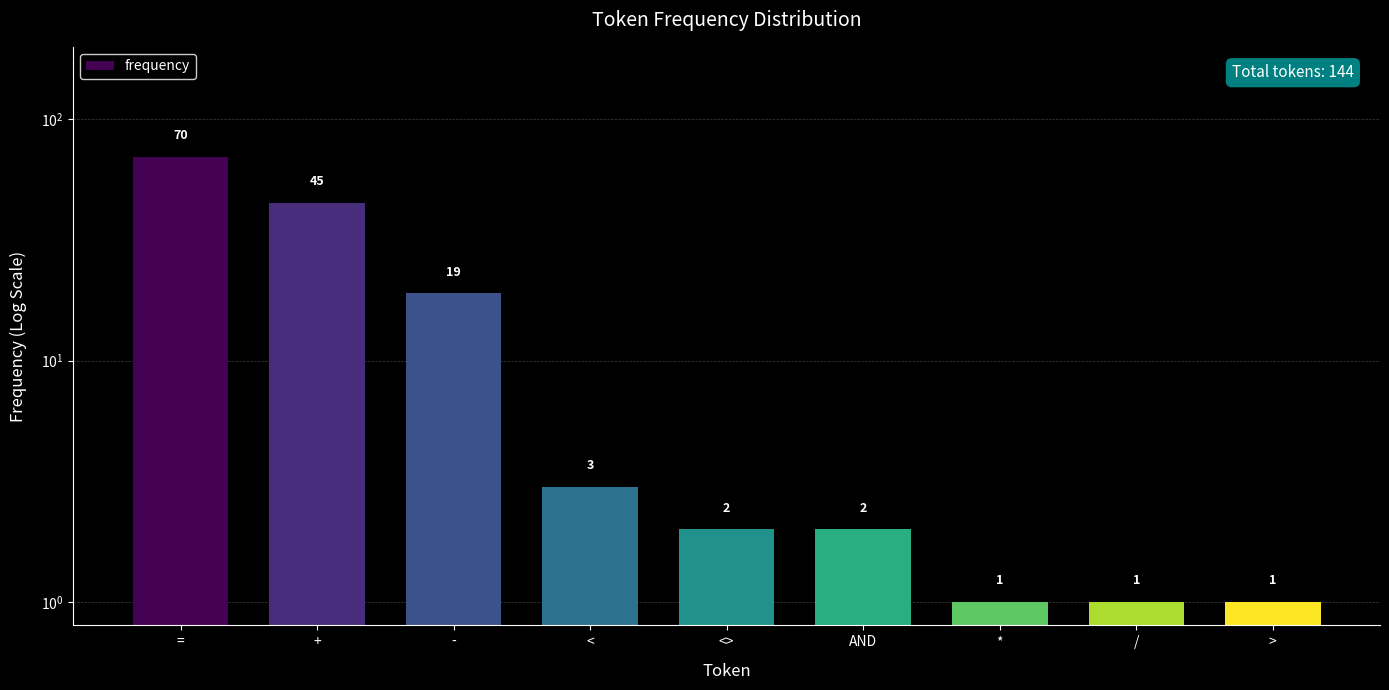

Reading left to right, list all the values displayed in this chart.

==70	+=45	-=19	<=3	<>=2	AND=2	*=1	/=1	>=1